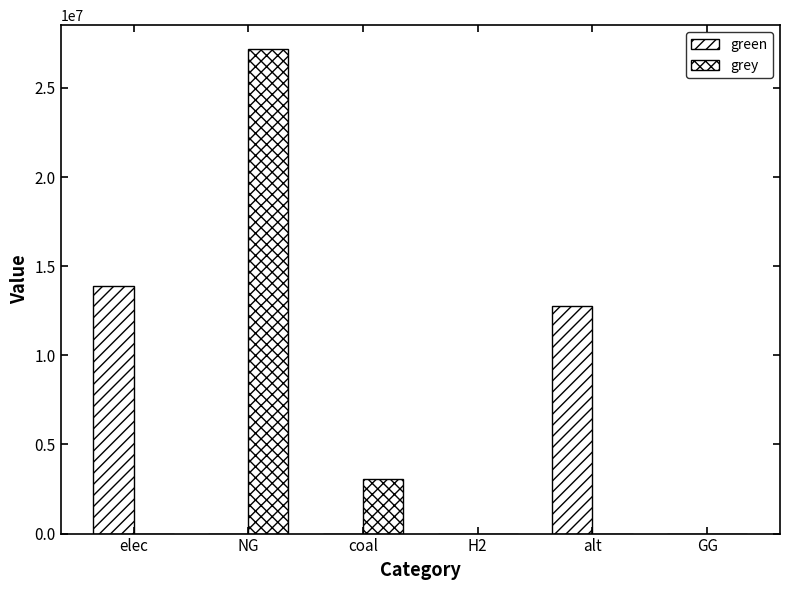

Rank the series by their maximum value, from highest to lowest.

grey, green